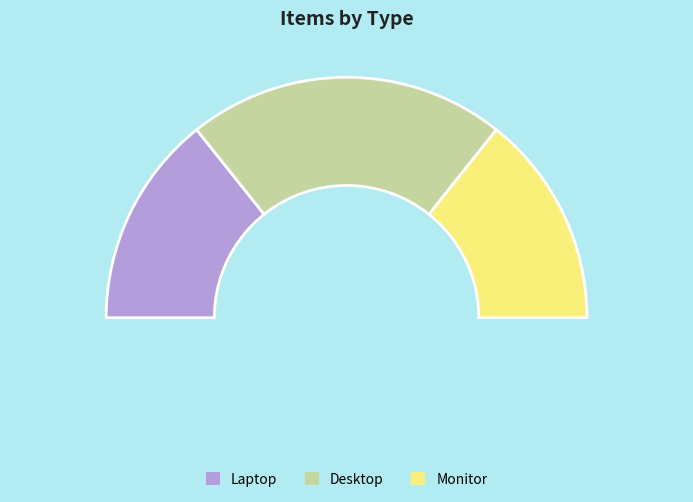

Combined, what portion of the pie is Monitor and Laptop?

57.1%